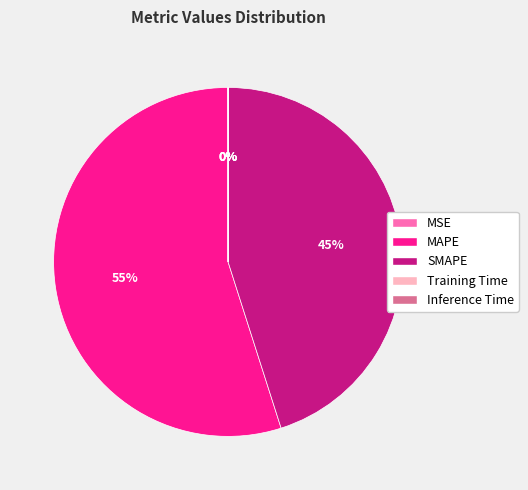

Is it true that SMAPE is 57% of the pie?

False